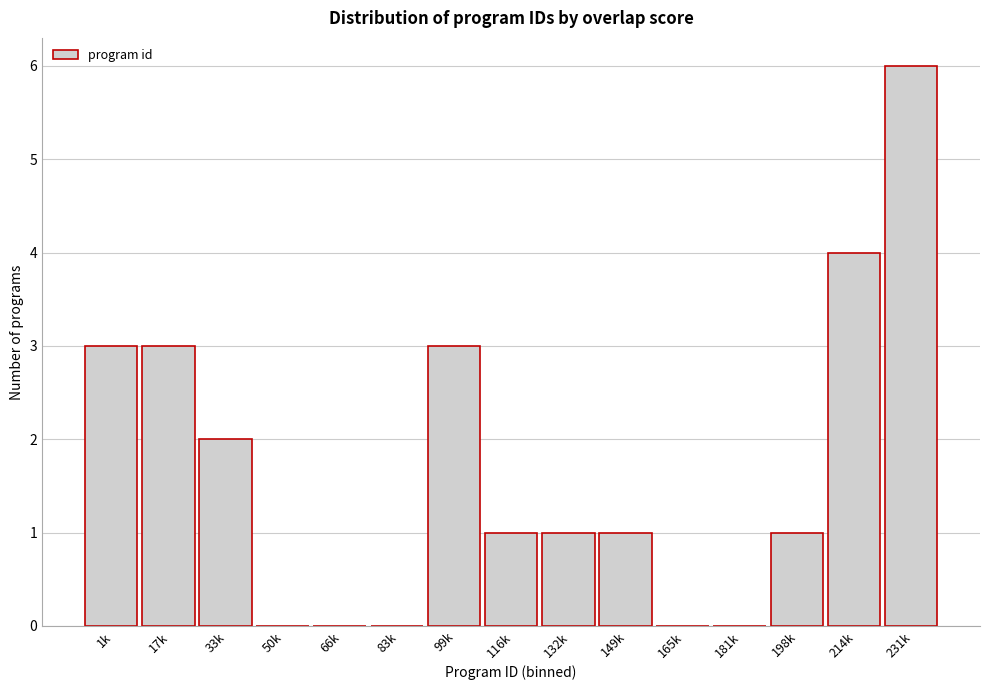

Reading right to left, what are all the values shown in this chart?

231k=6	214k=4	198k=1	181k=0	165k=0	149k=1	132k=1	116k=1	99k=3	83k=0	66k=0	50k=0	33k=2	17k=3	1k=3